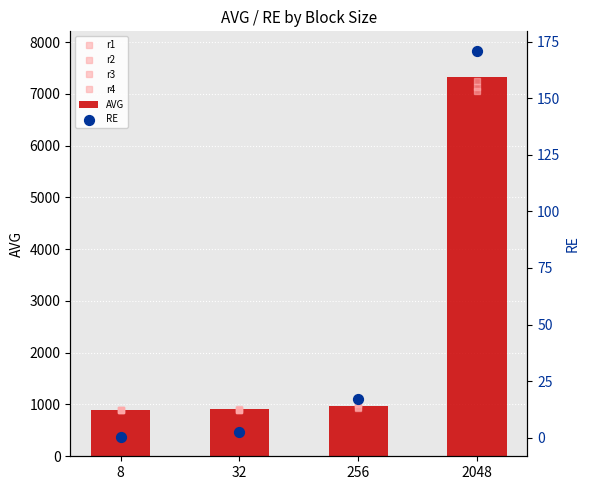

At which category is the sum across all series the highest?

2048